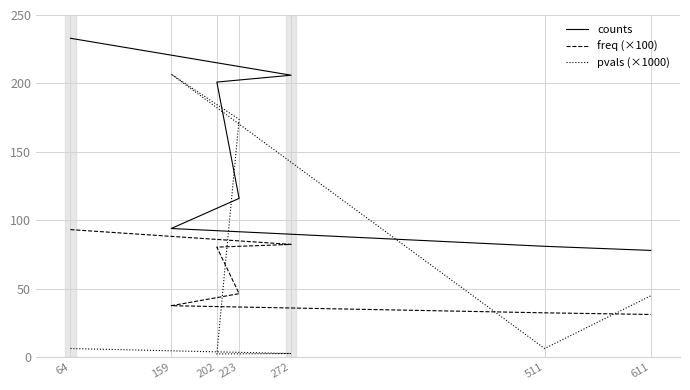

What is the sum of the counts values at 159 and 611?

172.0